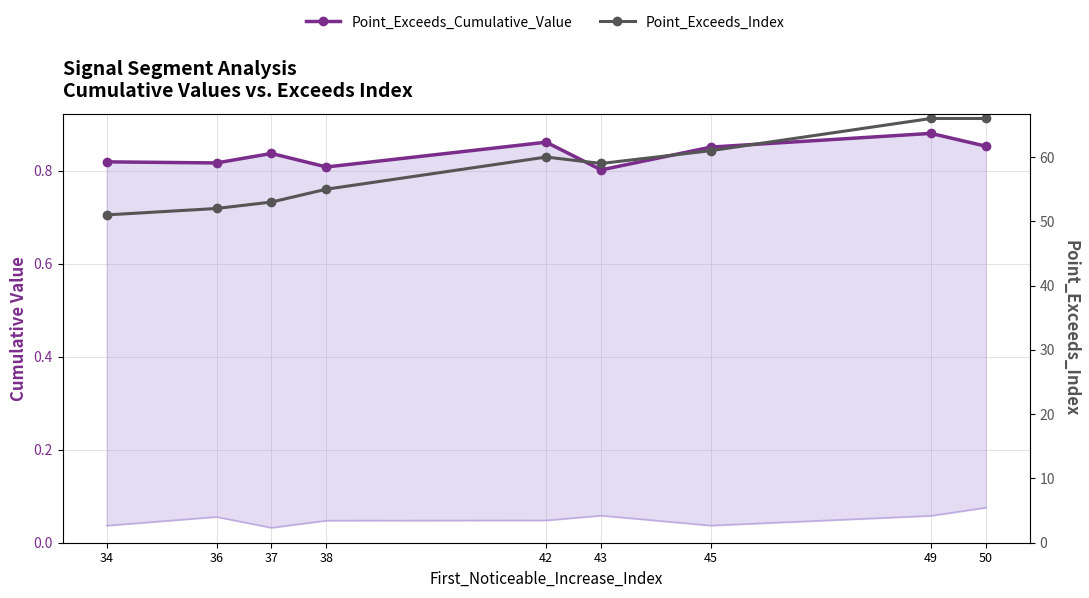

The Point_Exceeds_Index series shows 30.3 at 45. True or false?

False